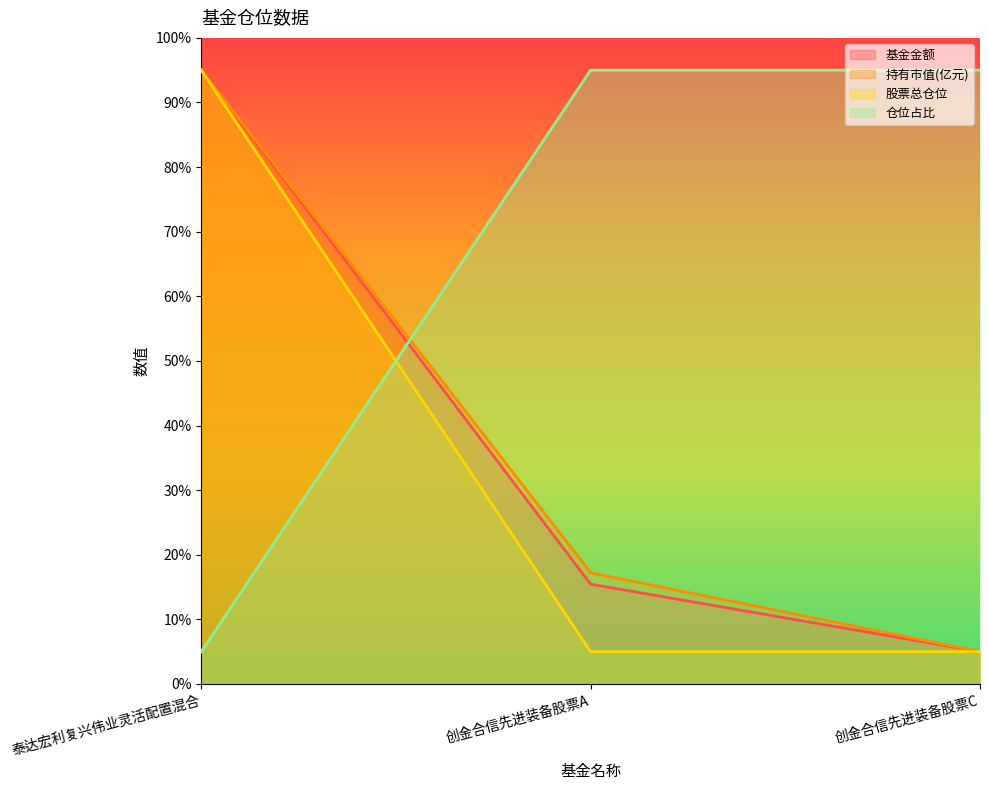

Which category has the lowest value in the 股票总仓位 series?

创金合信先进装备股票A